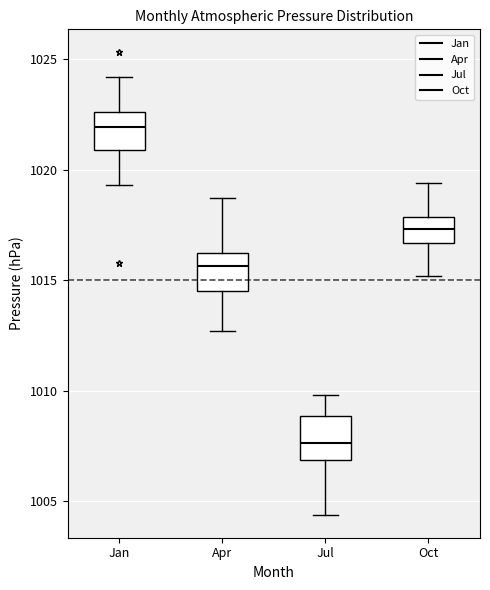

Reading left to right, transcribe this box plot: for each box, give where its median line is, the range the box spans, and where its two whiskers end, as read against the y-axis. The values are not printed on the chart, so give them approximately, as read against the axis.

Jan: median 1022.0, box 1021.0 to 1022.5, whiskers 1019.5 to 1024.0
Apr: median 1015.5, box 1014.5 to 1016.0, whiskers 1012.5 to 1018.5
Jul: median 1007.5, box 1007.0 to 1009.0, whiskers 1004.5 to 1010.0
Oct: median 1017.5, box 1016.5 to 1018.0, whiskers 1015.0 to 1019.5